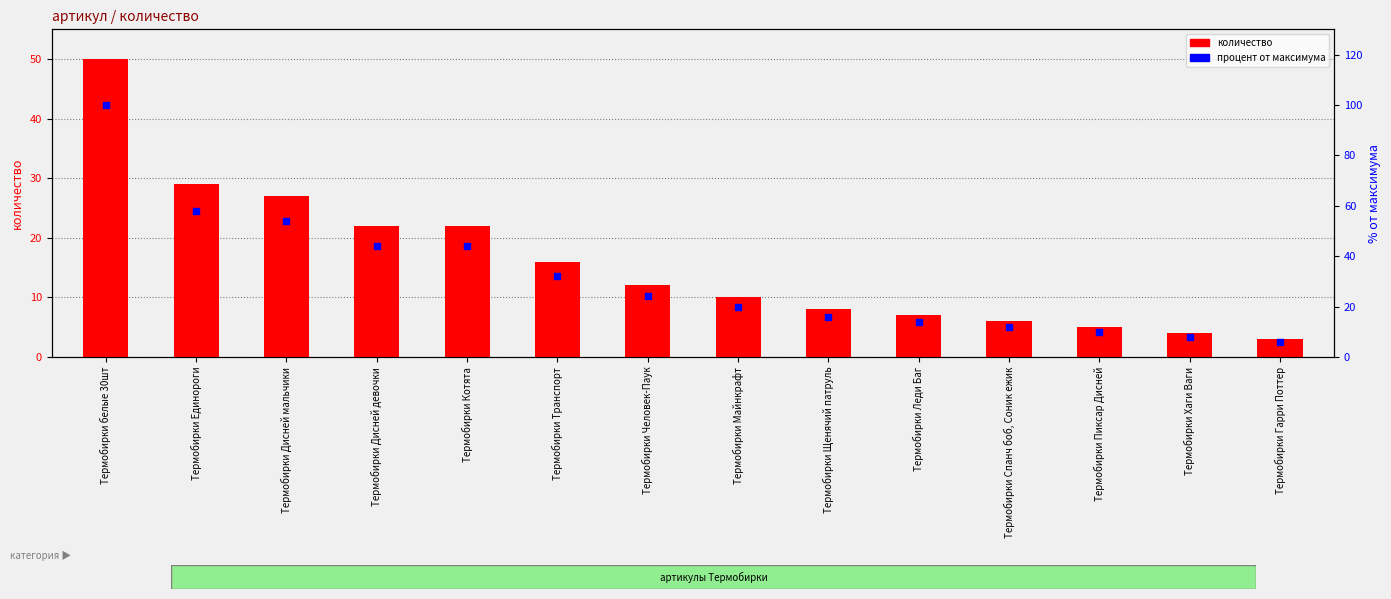

What is the change in value from Термобирки Единороги to Термобирки Человек-Паук?

-34.0